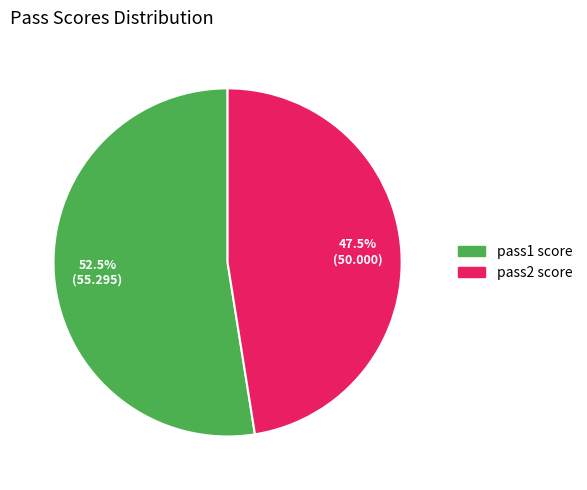

How many slices are in this pie chart?

2